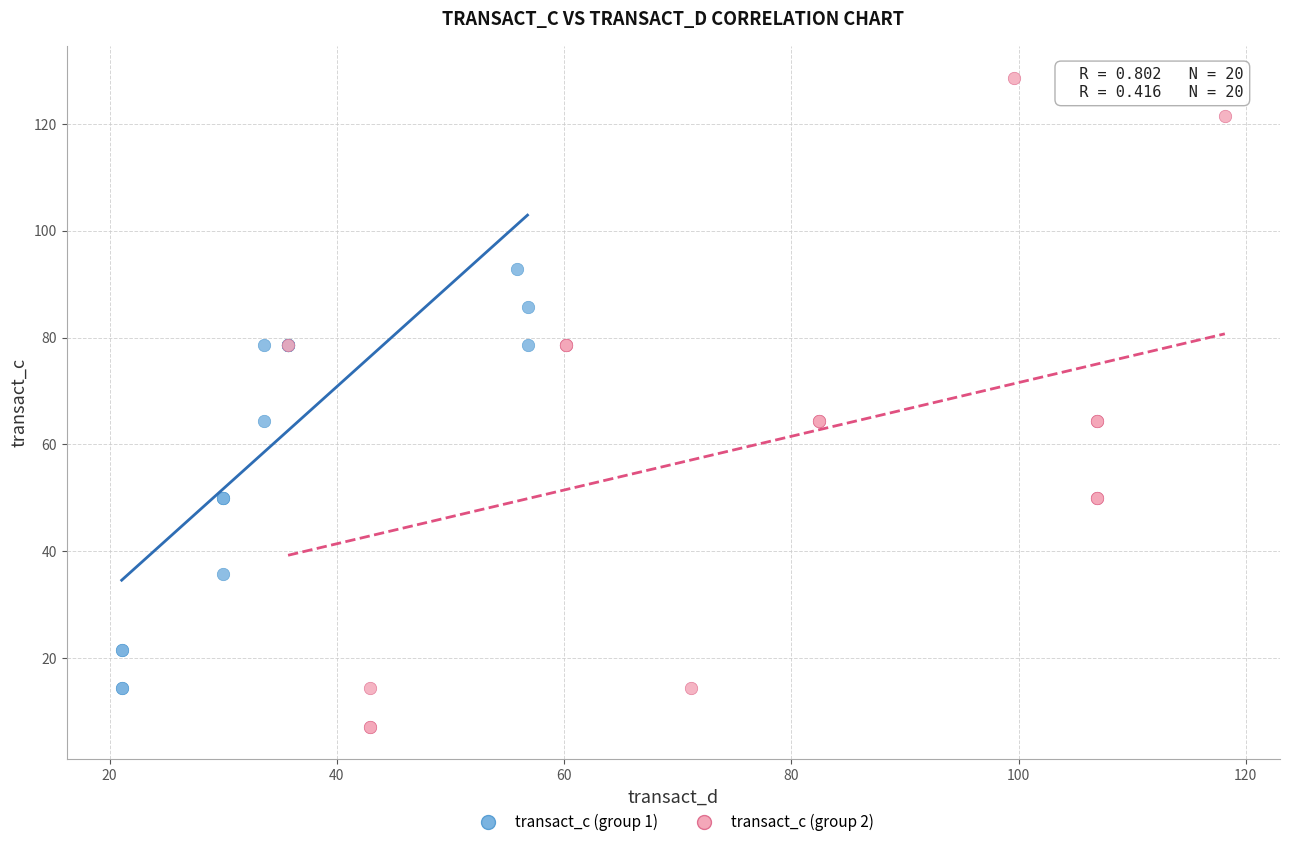

Which series contains the lowest Y value?

transact_c (group 2)